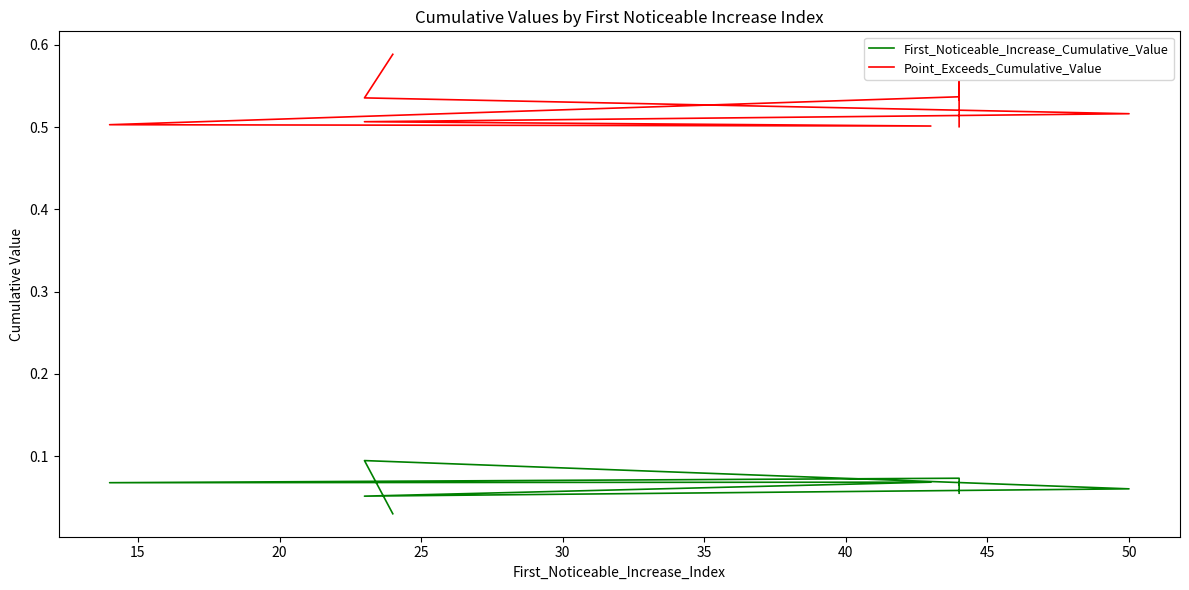

True or false: Point_Exceeds_Cumulative_Value and First_Noticeable_Increase_Cumulative_Value cross at least once.

False